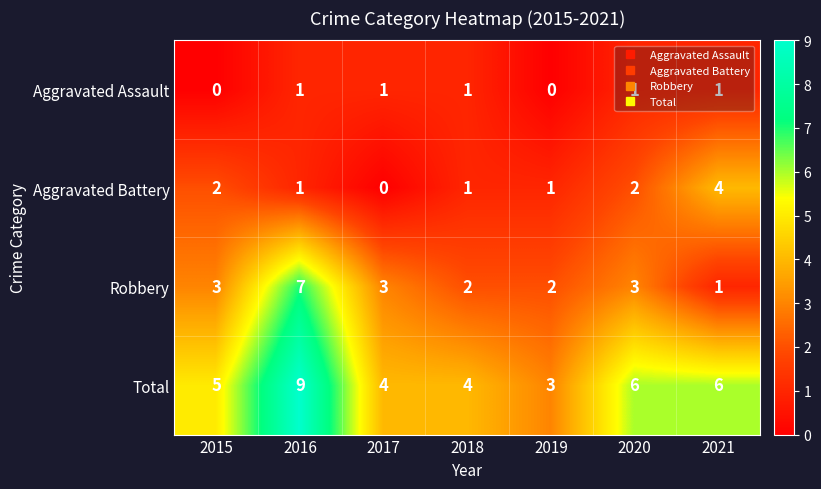

How many series are shown in this chart?

4